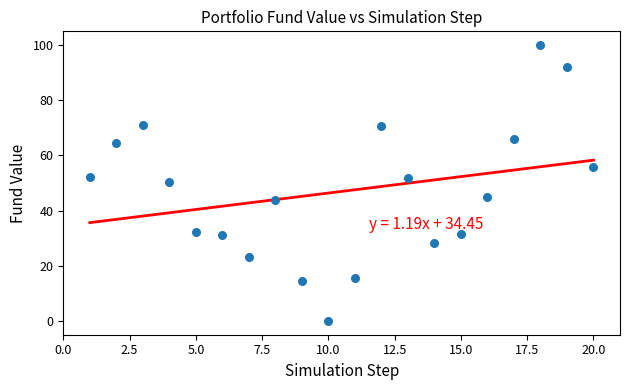

What is the range of X values (max minus min)?

19.0